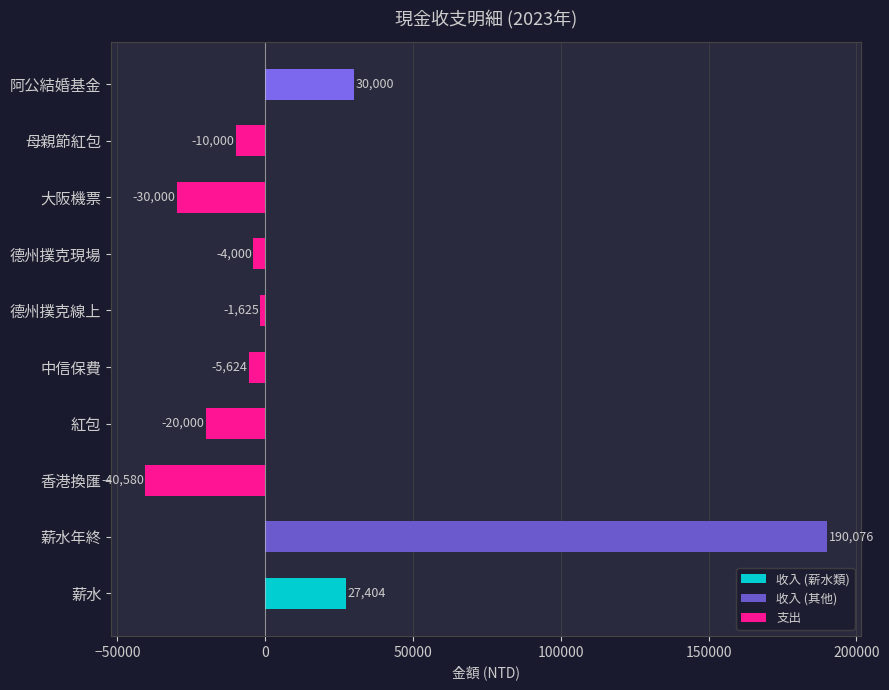

The chart shows a value of -40580 at 香港換匯. True or false?

True